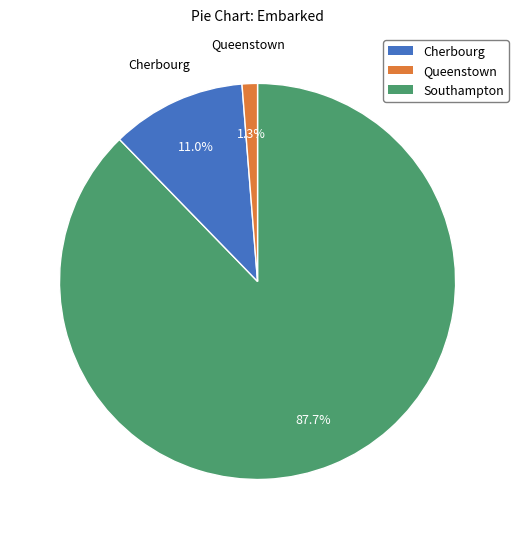

Does any single category account for the majority?

Yes